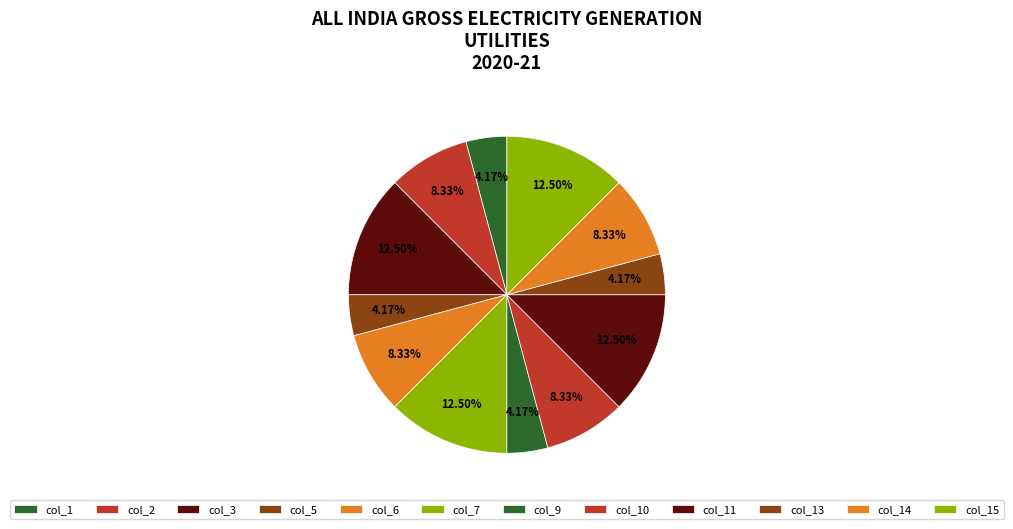

To the nearest percent, what portion does col_3 represent?

12%